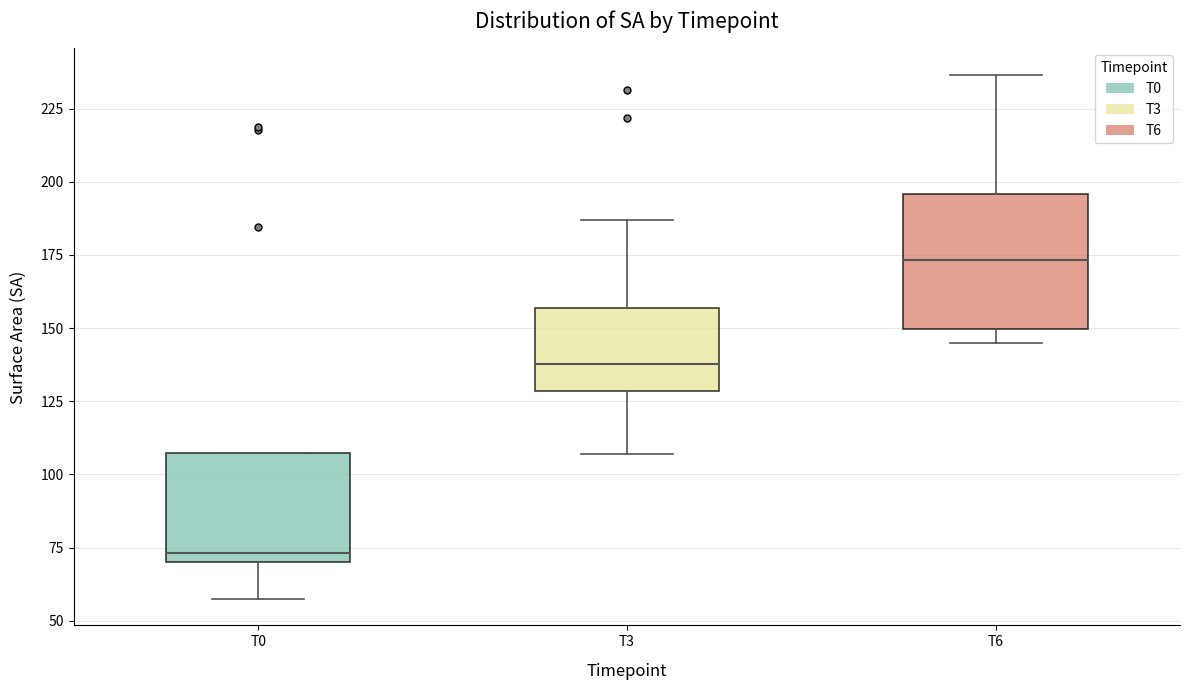

Which box's median line is the highest?

T6